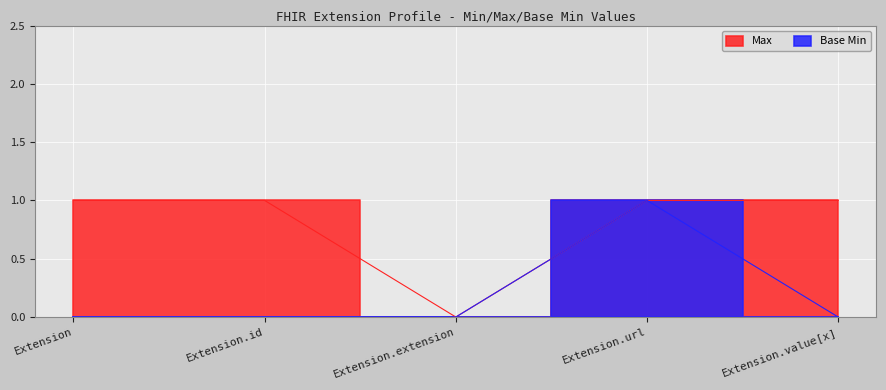

Which has a higher value, Extension.extension or Extension.id?

Extension.id